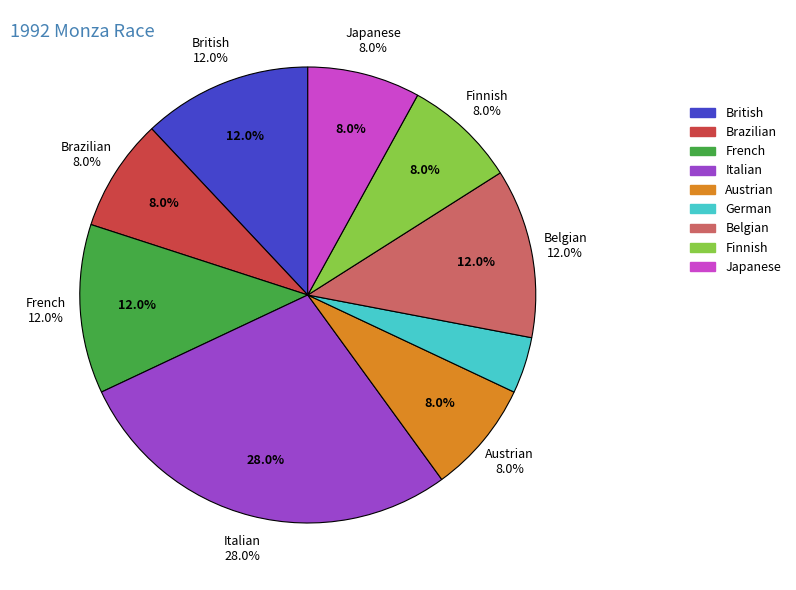

How many slices are in this pie chart?

9